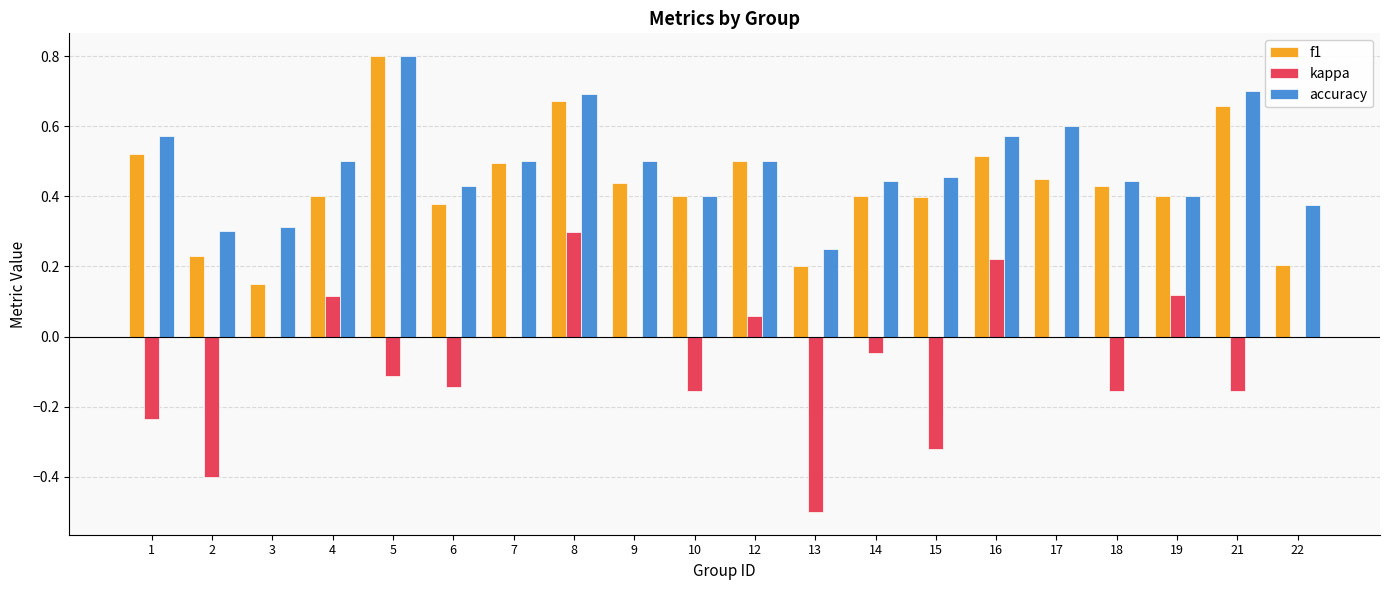

How many groups of bars are there?

20